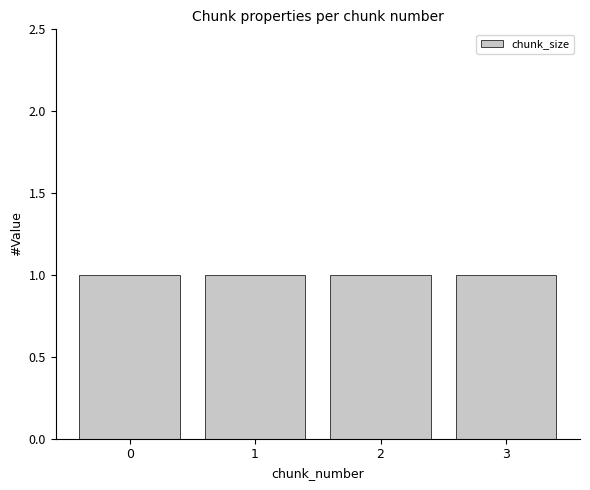

Are the bars grouped side by side (vs. stacked)?

Yes